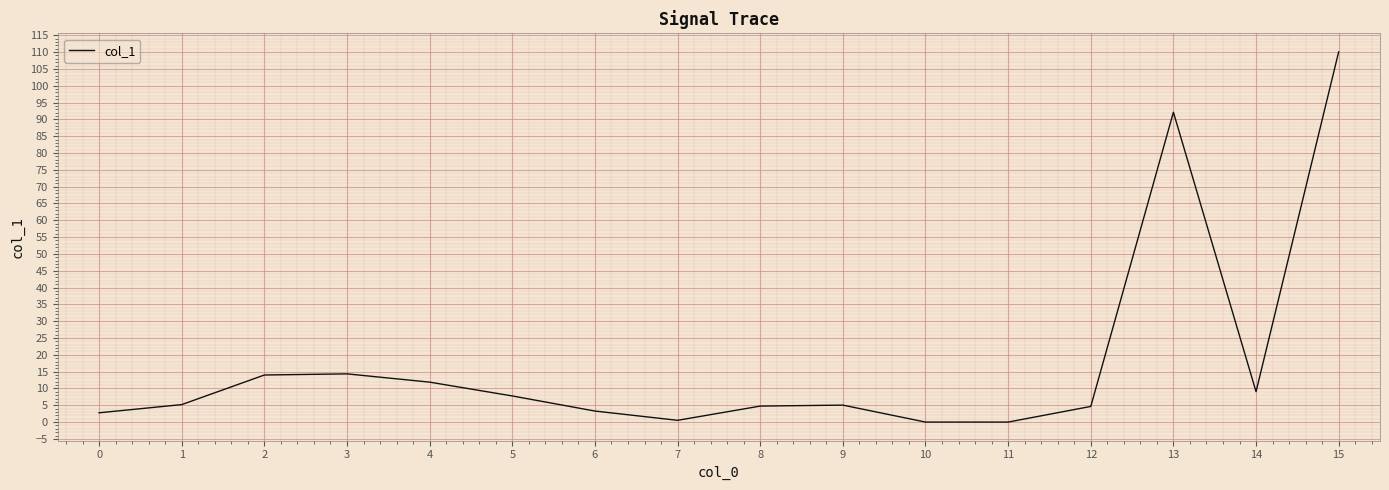

Between 3 and 0, which is larger?

3